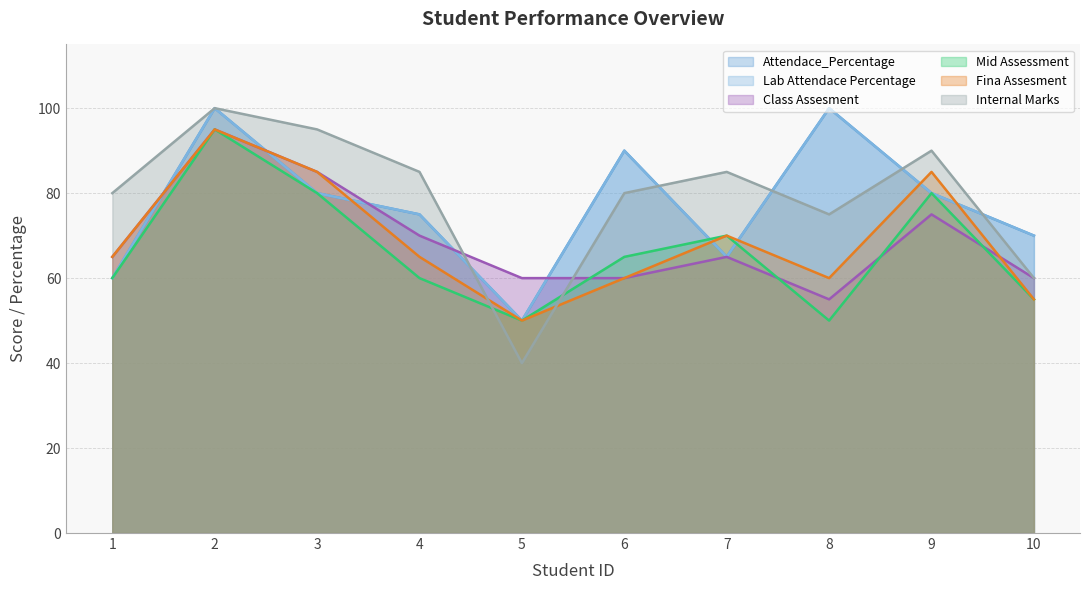

Rank the series by their maximum value, from lowest to highest.

Class Assesment, Mid Assessment, Fina Assesment, Attendace_Percentage, Lab Attendace Percentage, Internal Marks